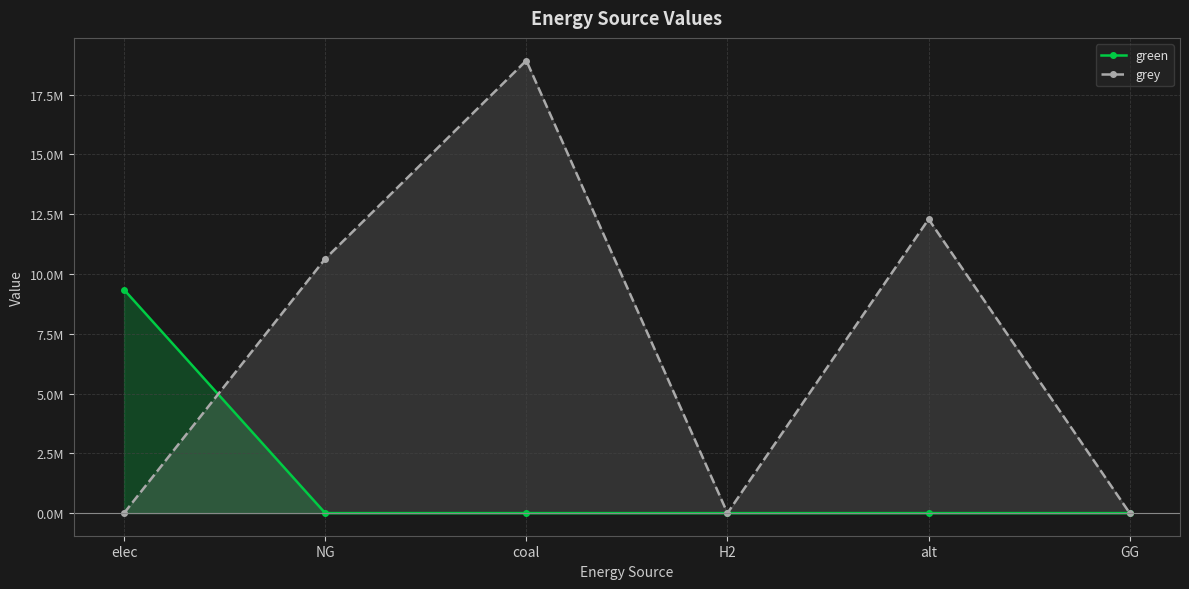

How many values in grey are above zero?

3